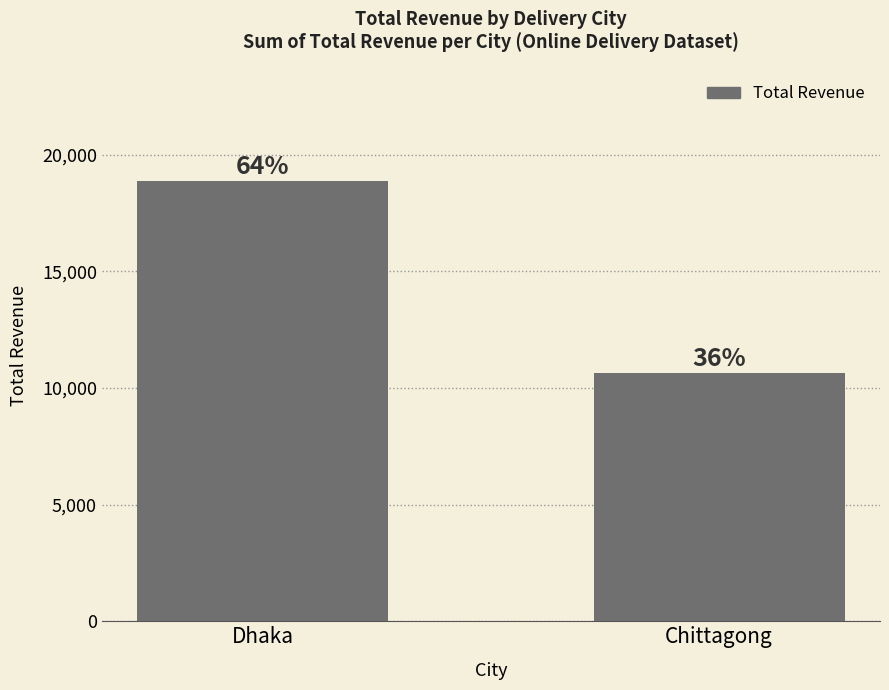

Are the bars grouped side by side (vs. stacked)?

No